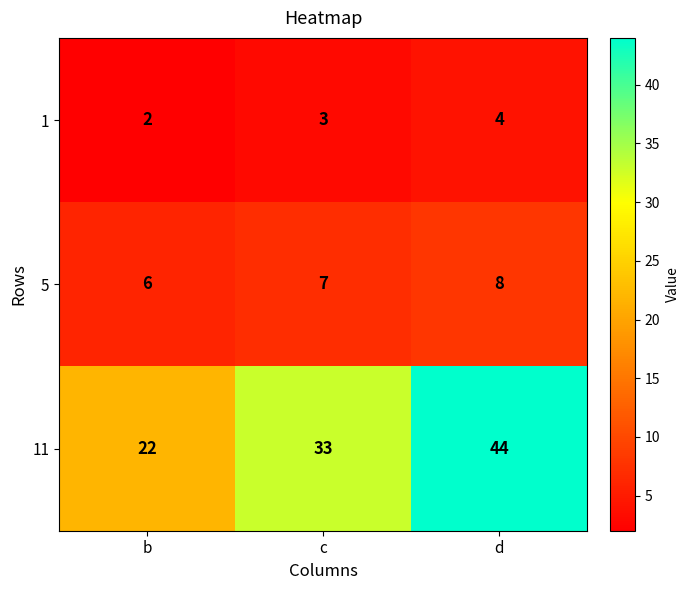

At which category does the chart reach its minimum across all series?

b